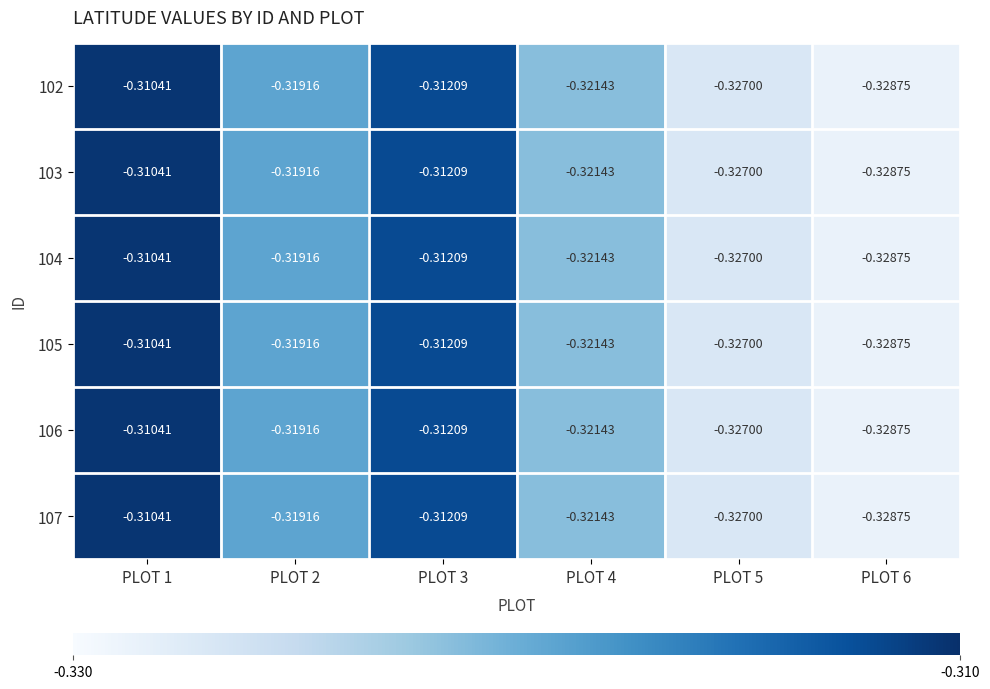

Is the value of 106 at PLOT 3 greater than the value of 104 at PLOT 1?

No